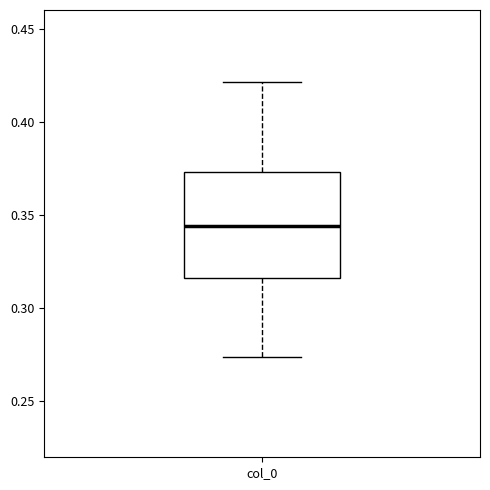

Where does the lower whisker of the box for col_0 end on the y-axis? The values are not printed on the chart, so give them approximately, as read against the axis.

0.275